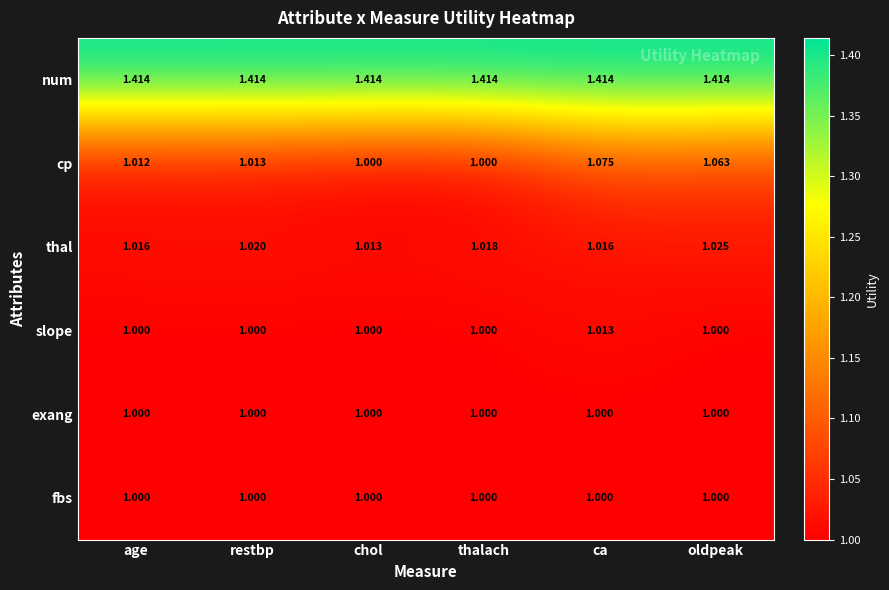

Which series has the largest range (max minus min)?

cp